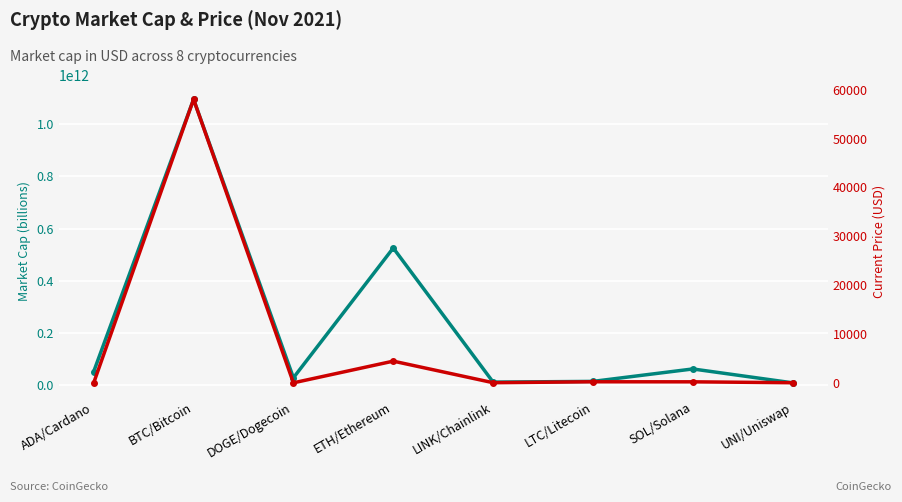

Does the chart display data point markers on the line(s)?

Yes